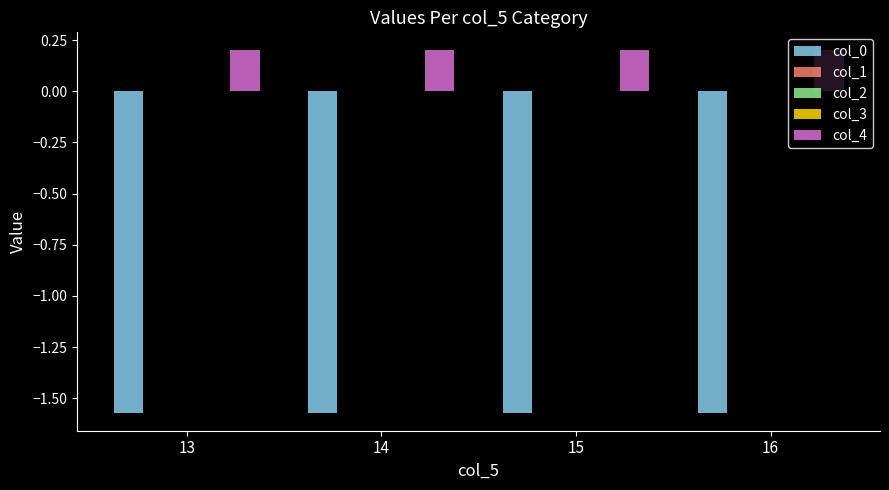

Which series has the largest total across all categories?

col_4